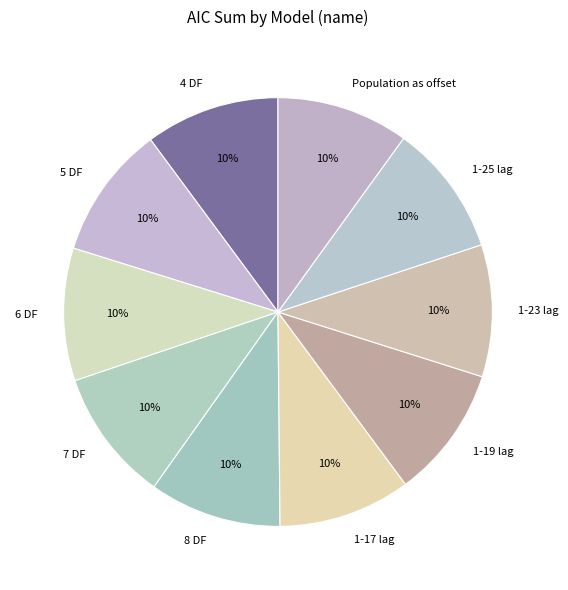

What is the ratio of the value at 5 DF to the value at 1-25 lag?

1.0